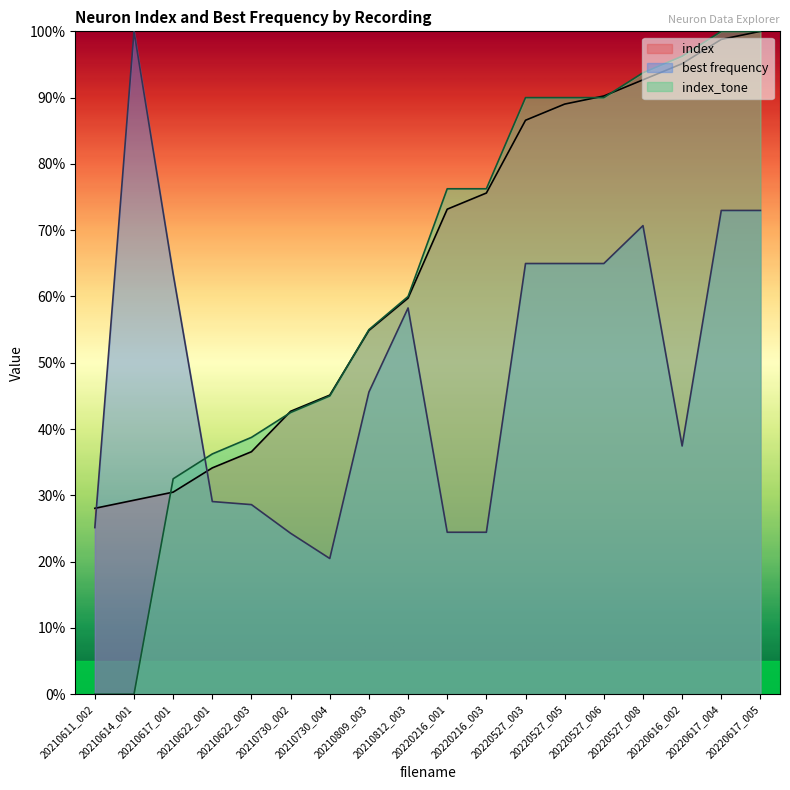

Does the chart display data point markers on the line(s)?

No